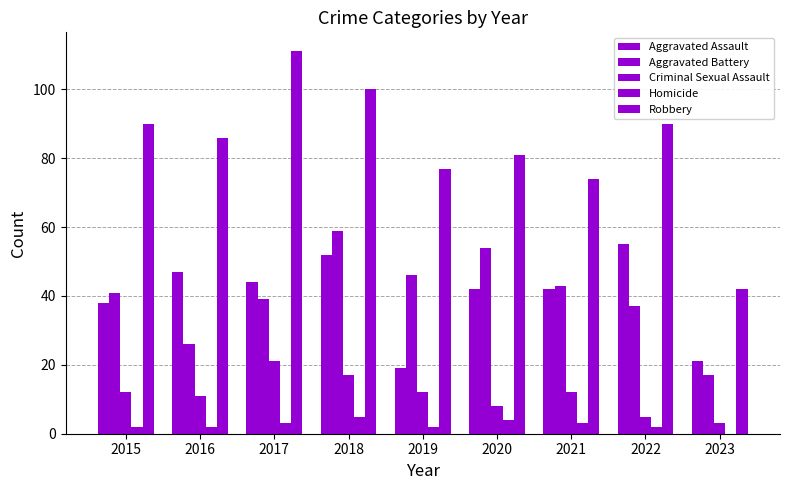

How many series are shown in this chart?

5